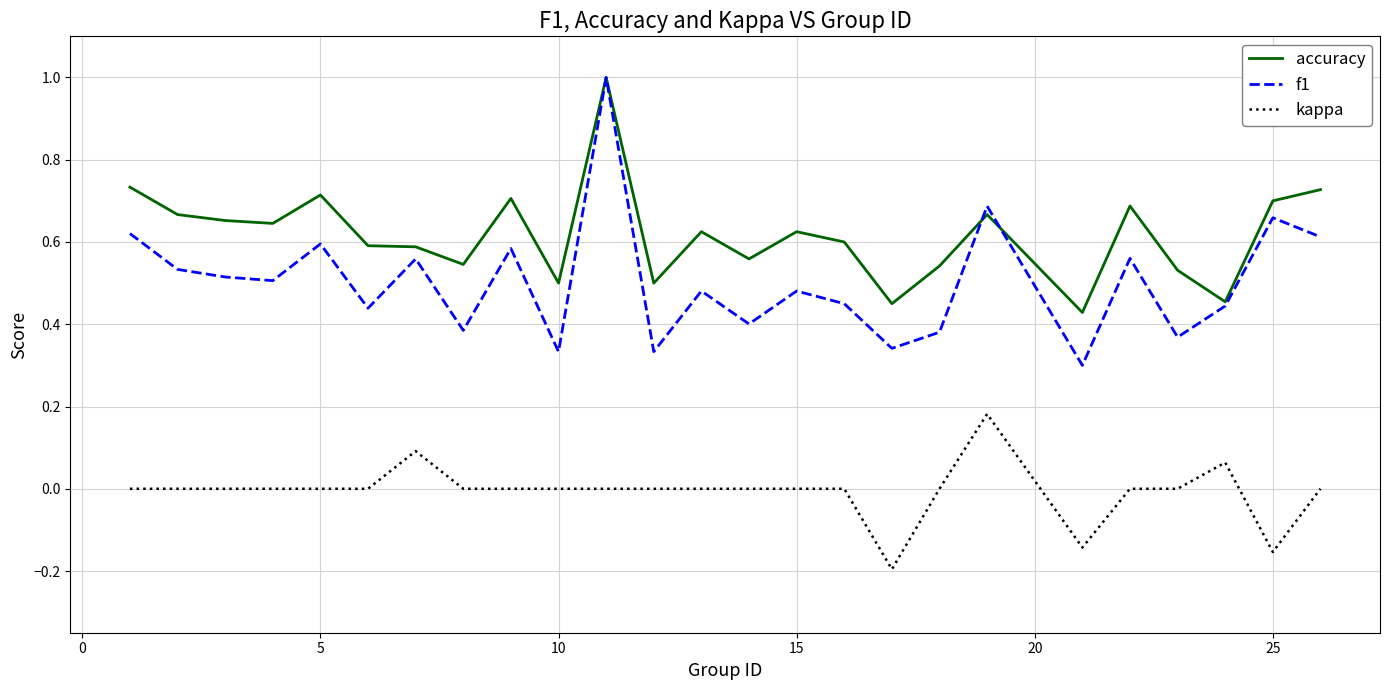

List the series in order of their overall mean, highest first.

accuracy, f1, kappa